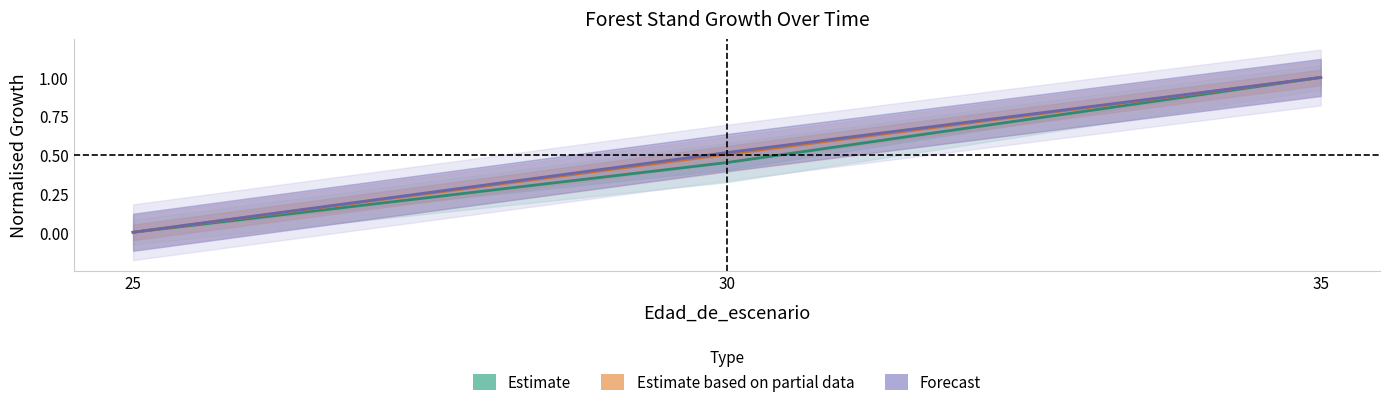

List the series in order of their overall mean, highest first.

Forecast, Estimate based on partial data, Estimate